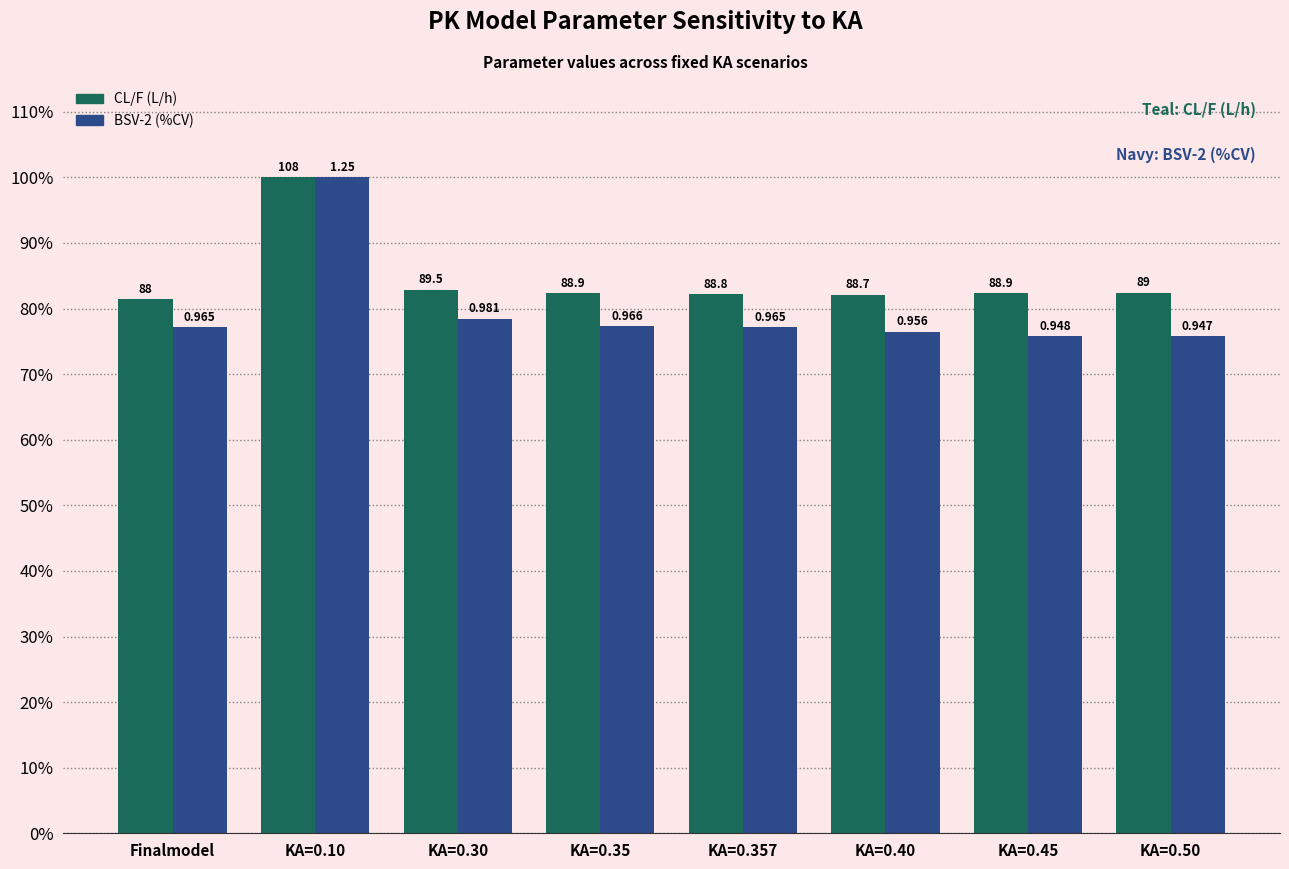

Rank the series at Finalmodel from lowest to highest value.

BSV-2 (%CV), CL/F (L/h)